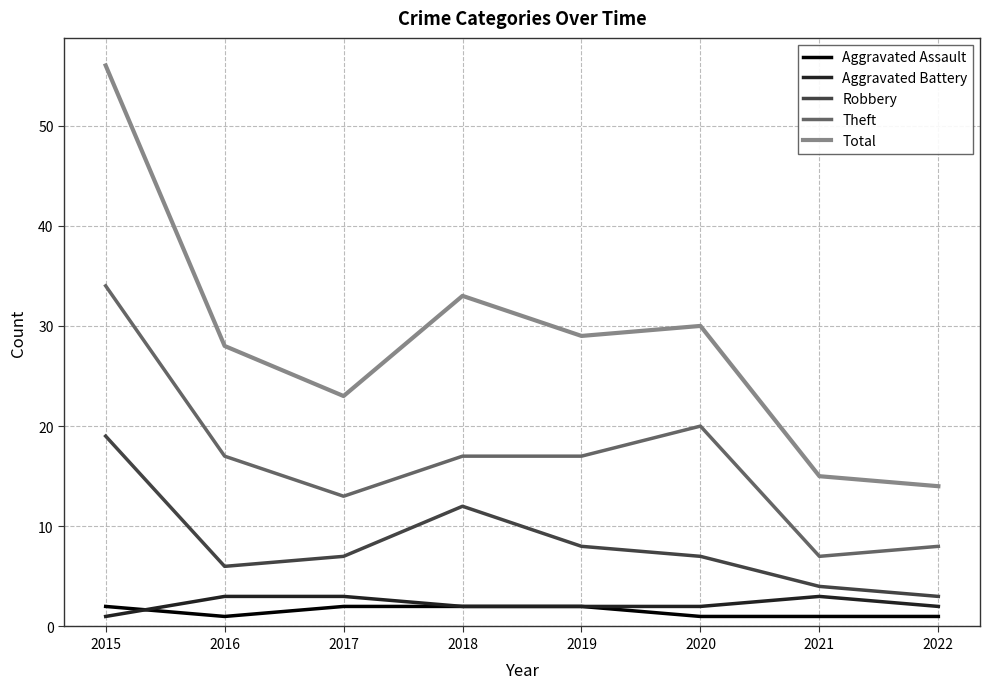

Which series has the largest range (max minus min)?

Total